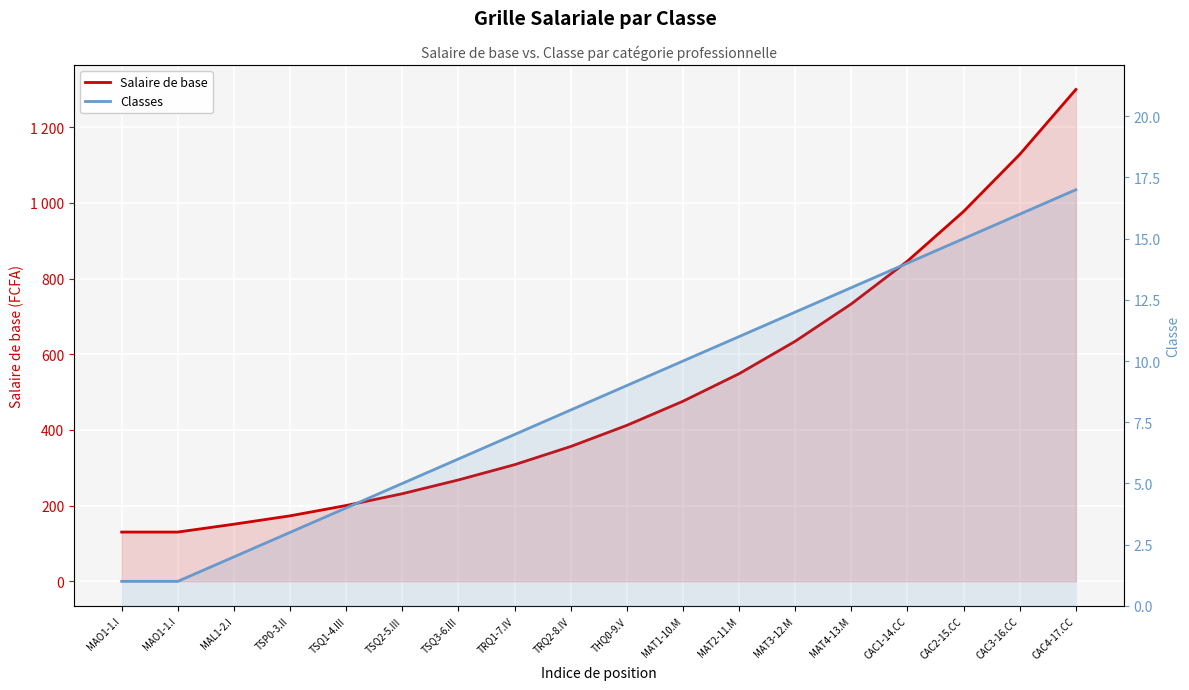

What is the label of the 8th point from the right?

MAT1-10.M